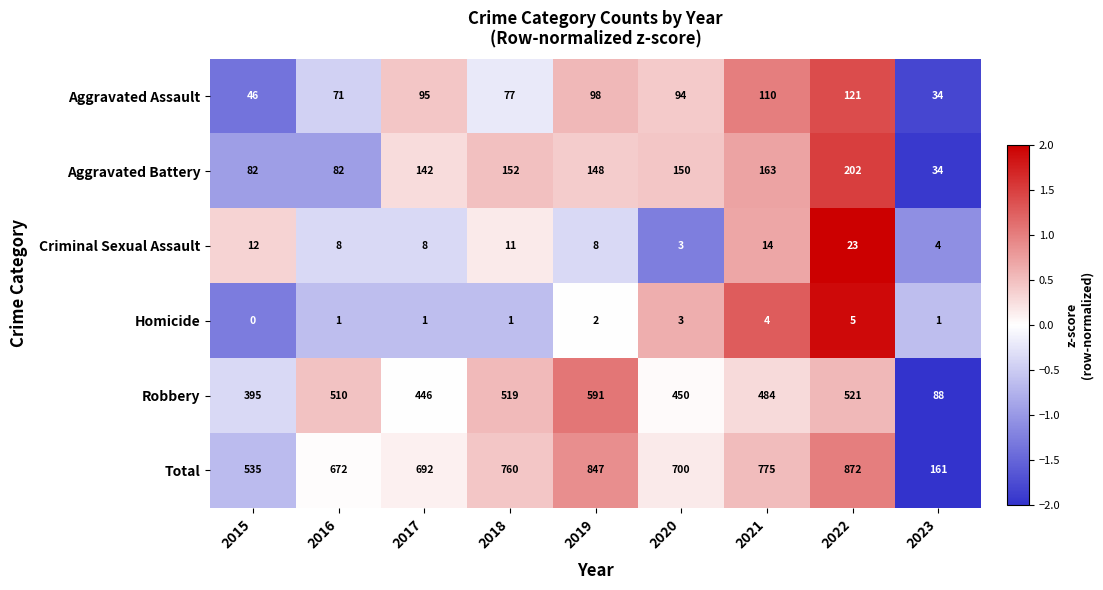

Which series has the widest spread of values?

Total